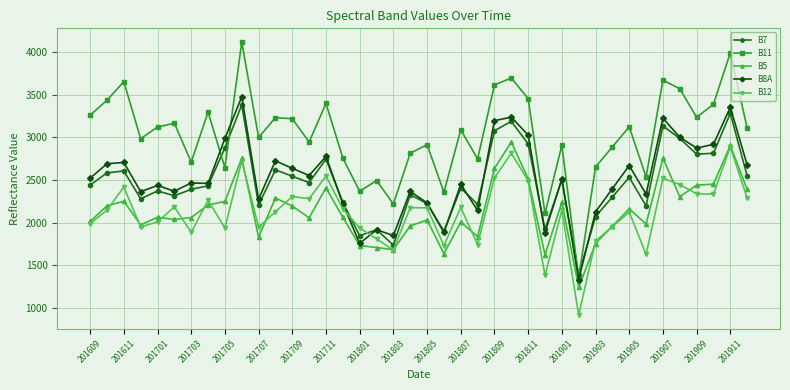

How many interior local peaks does the B11 series have?

14